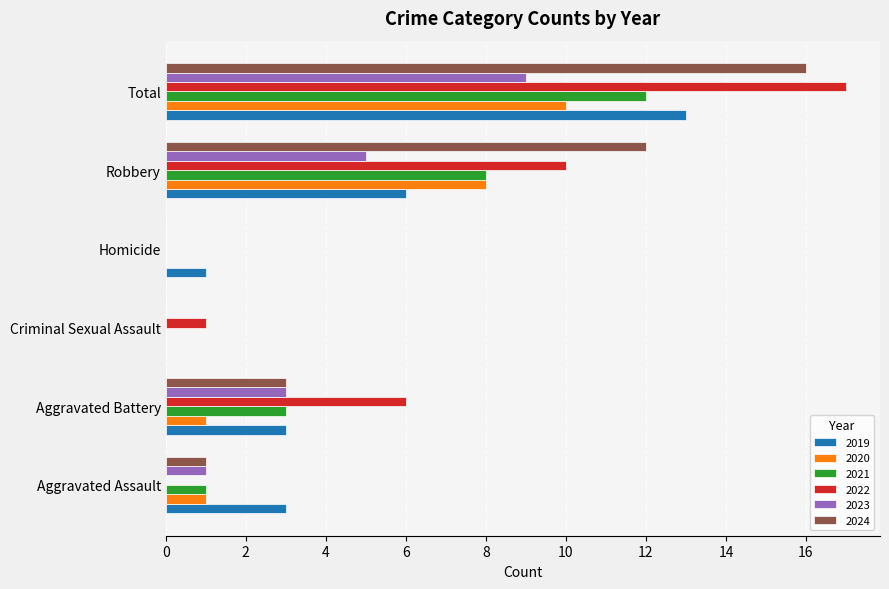

What is the maximum value for 2020?

10